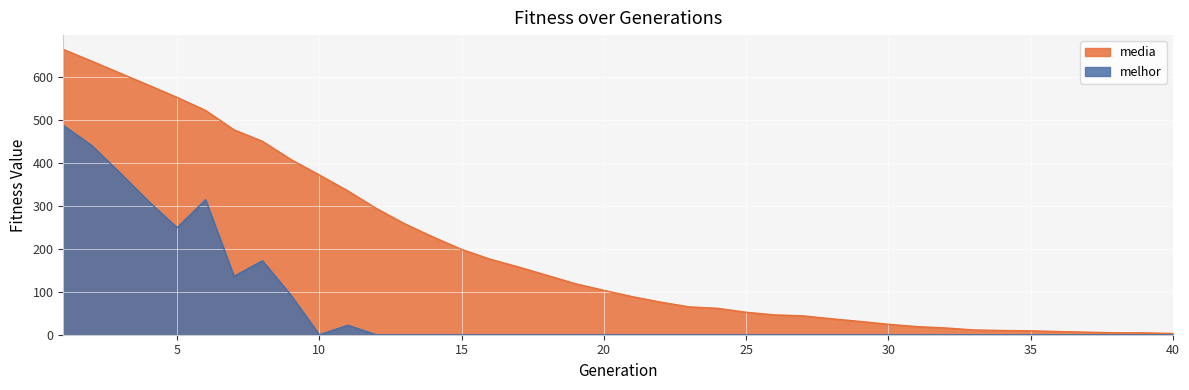

What is the greatest value displayed?

663.6